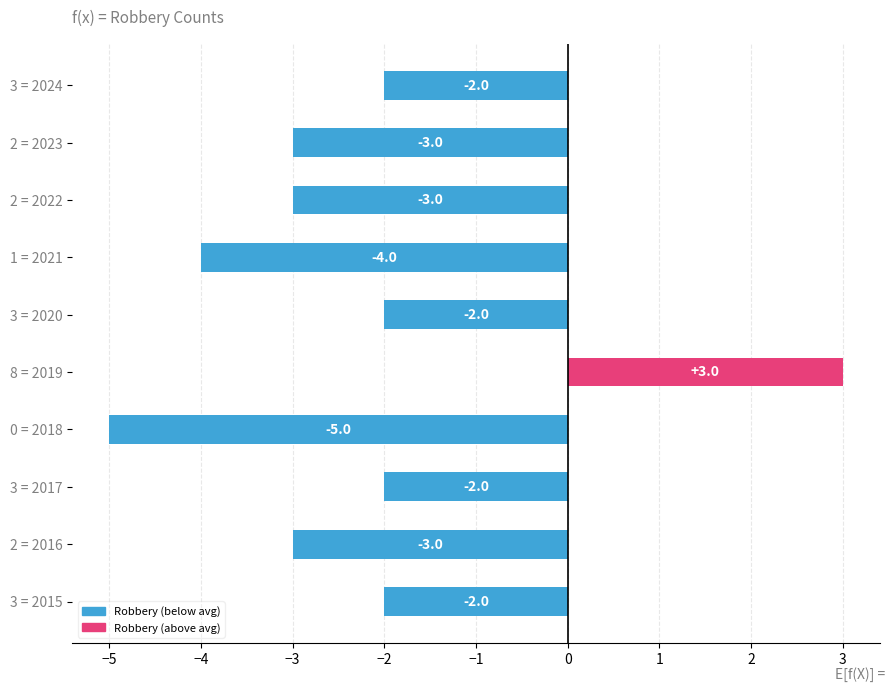

What is the difference between the values at 3 = 2020 and 0 = 2018?

3